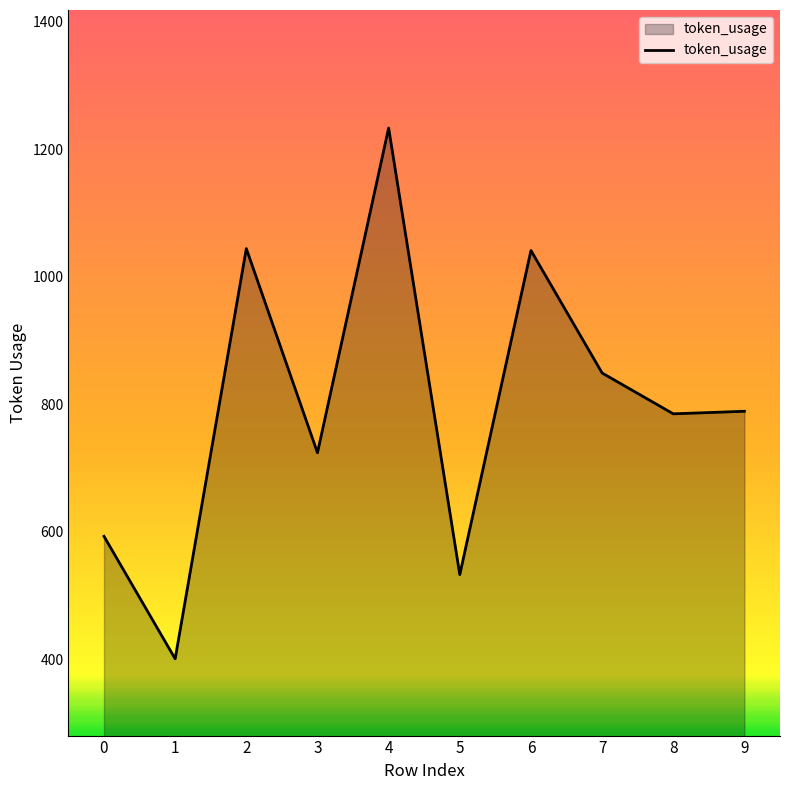

What is the difference between the maximum and minimum values?

832